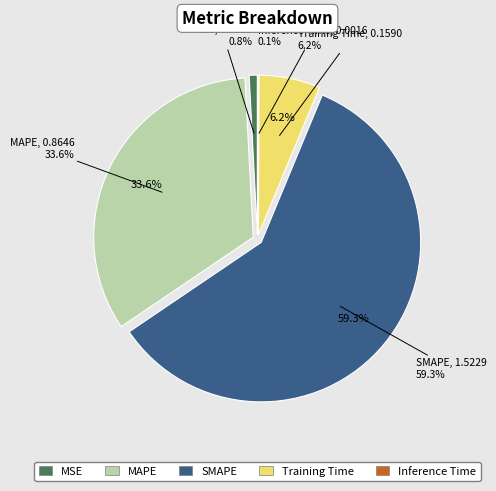

Which category accounts for the majority?

SMAPE